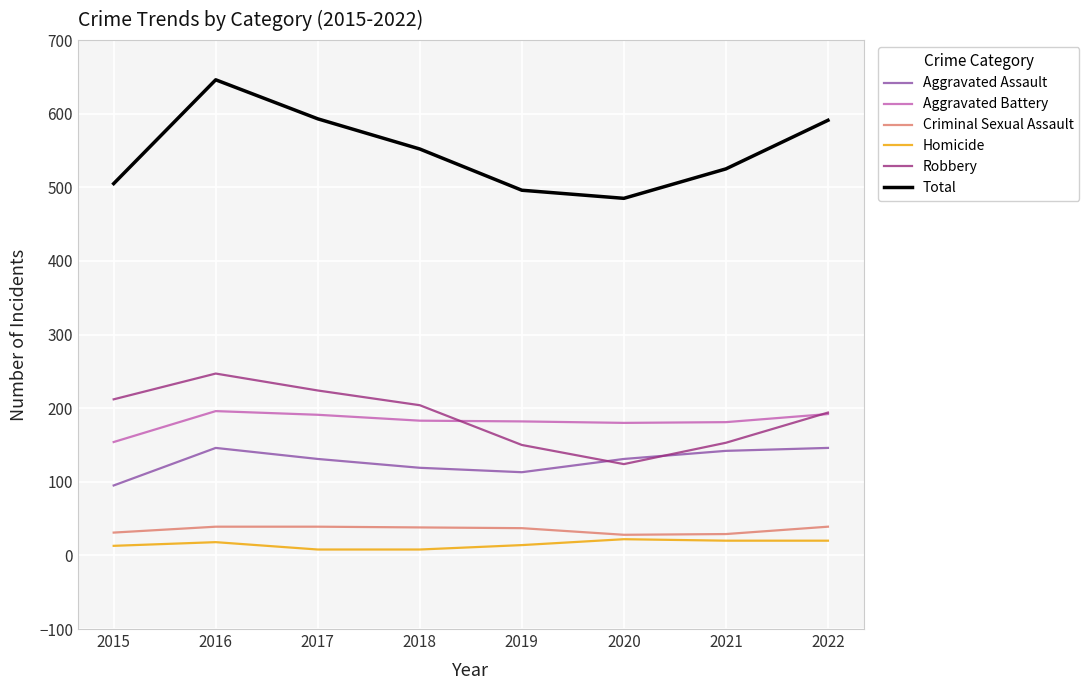

What is the difference between the highest and lowest values at 2018?

544